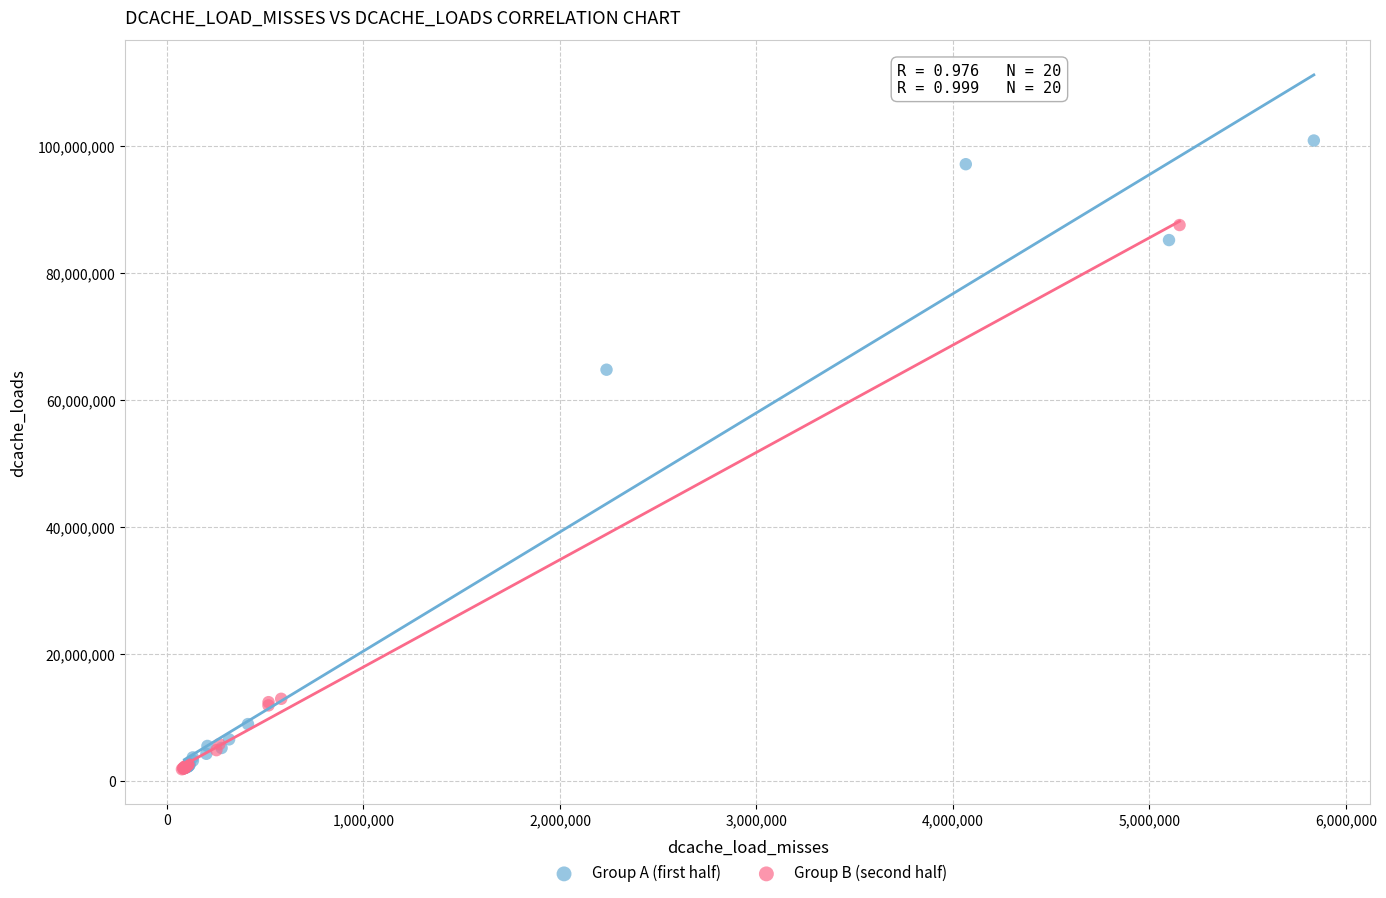

Which series has the widest spread of Y values?

Group A (first half)